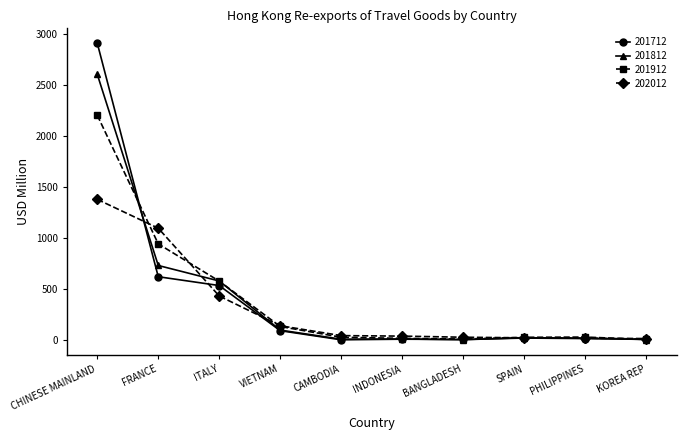

Rank the series by their maximum value, from highest to lowest.

201712, 201812, 201912, 202012